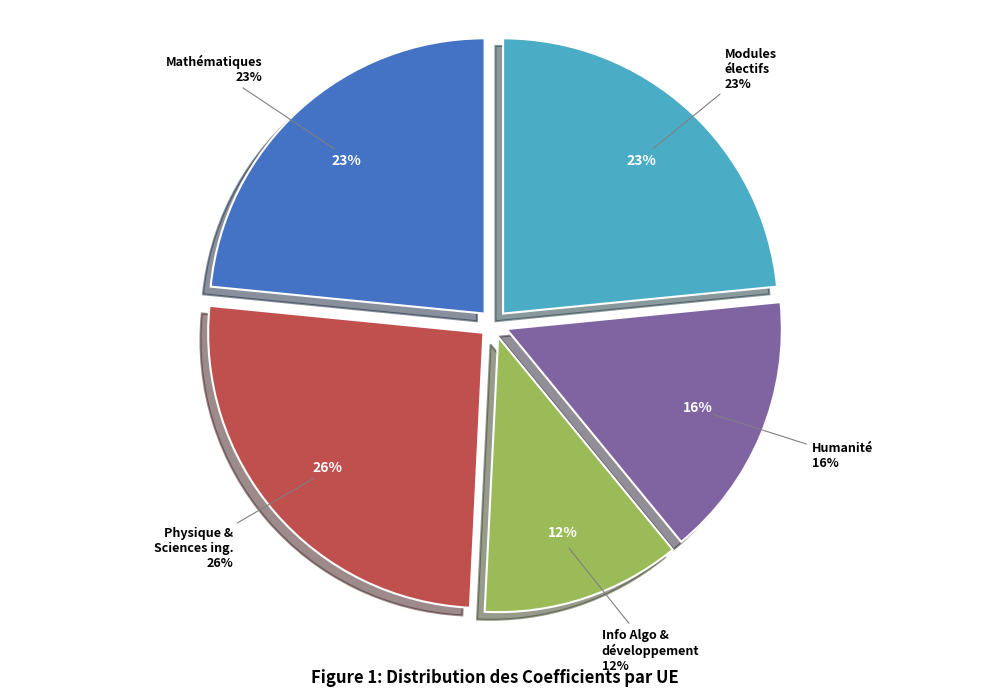

Between Mathématiques and Modules électifs selon cycle, which is larger?

Mathématiques